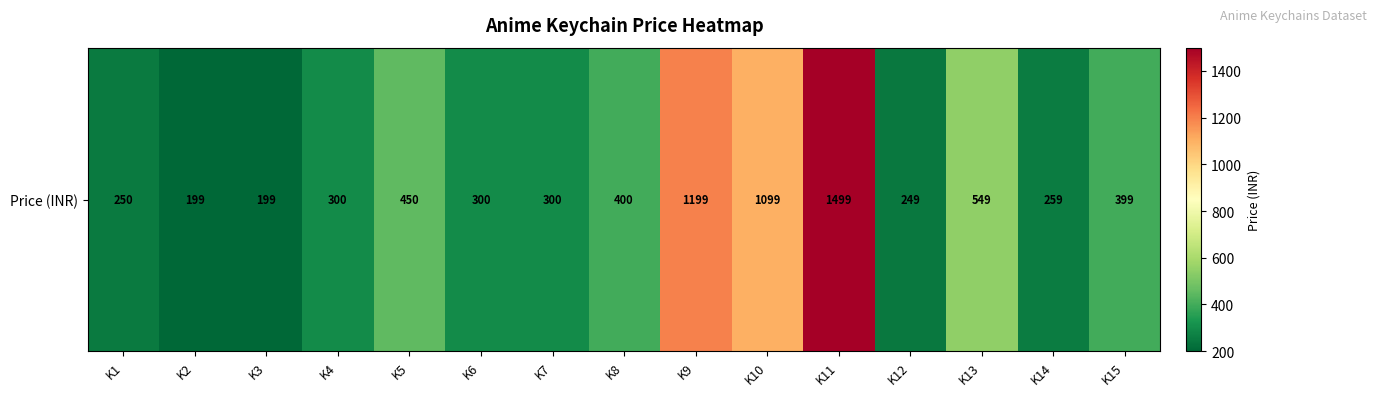

How many data points are above 300?

7